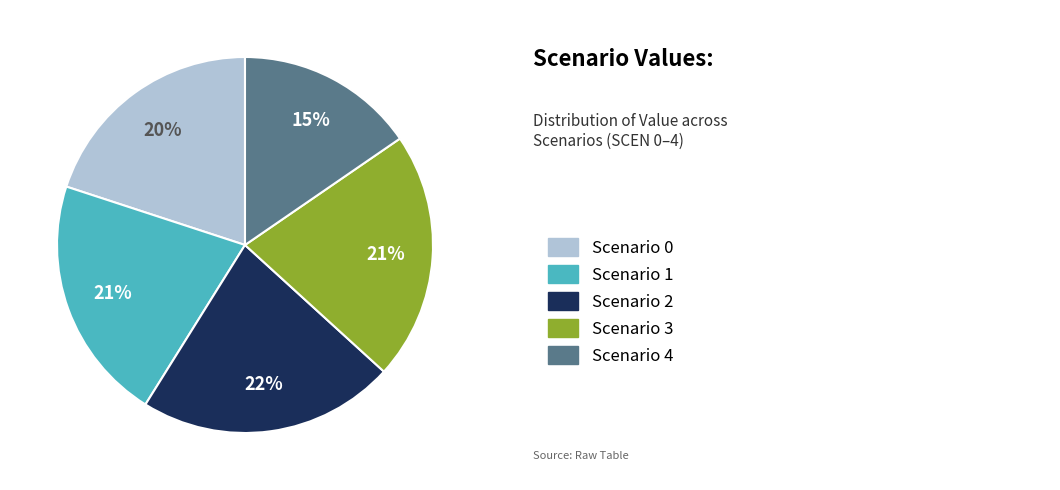

Does any single category account for the majority?

No